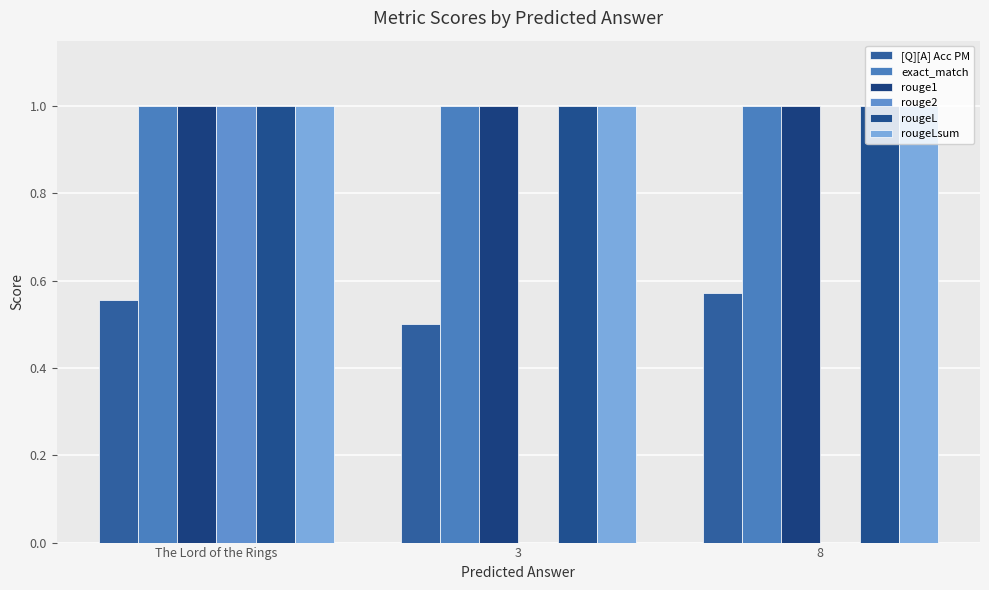

Reading left to right, extract all data points from this chart.

[Q][A] Acc PM: The Lord of the Rings=0.6	3=0.5	8=0.6
exact_match: The Lord of the Rings=1.0	3=1.0	8=1.0
rouge1: The Lord of the Rings=1.0	3=1.0	8=1.0
rouge2: The Lord of the Rings=1.0	3=0.0	8=0.0
rougeL: The Lord of the Rings=1.0	3=1.0	8=1.0
rougeLsum: The Lord of the Rings=1.0	3=1.0	8=1.0